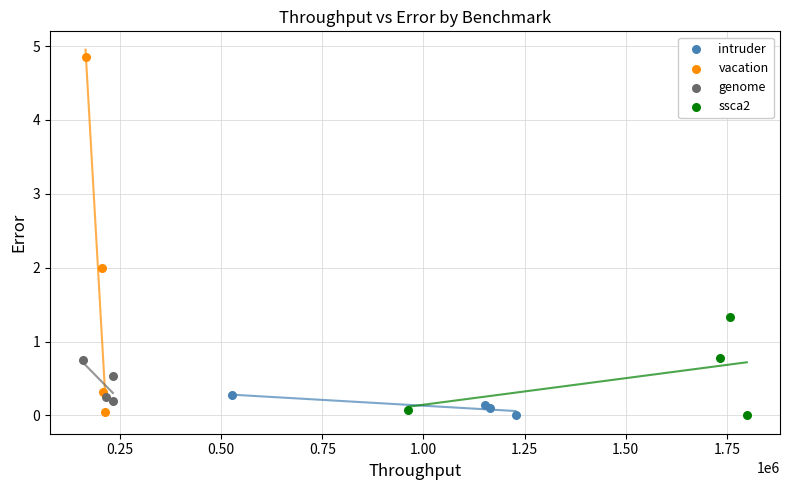

Which series reaches the maximum Y coordinate?

vacation